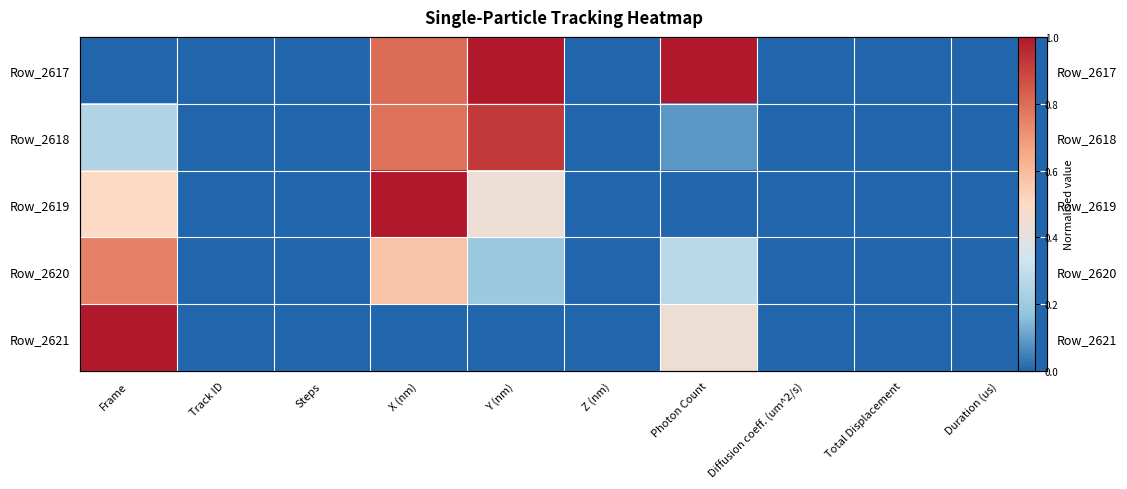

Which has a higher value, Photon Count or Track ID?

Photon Count